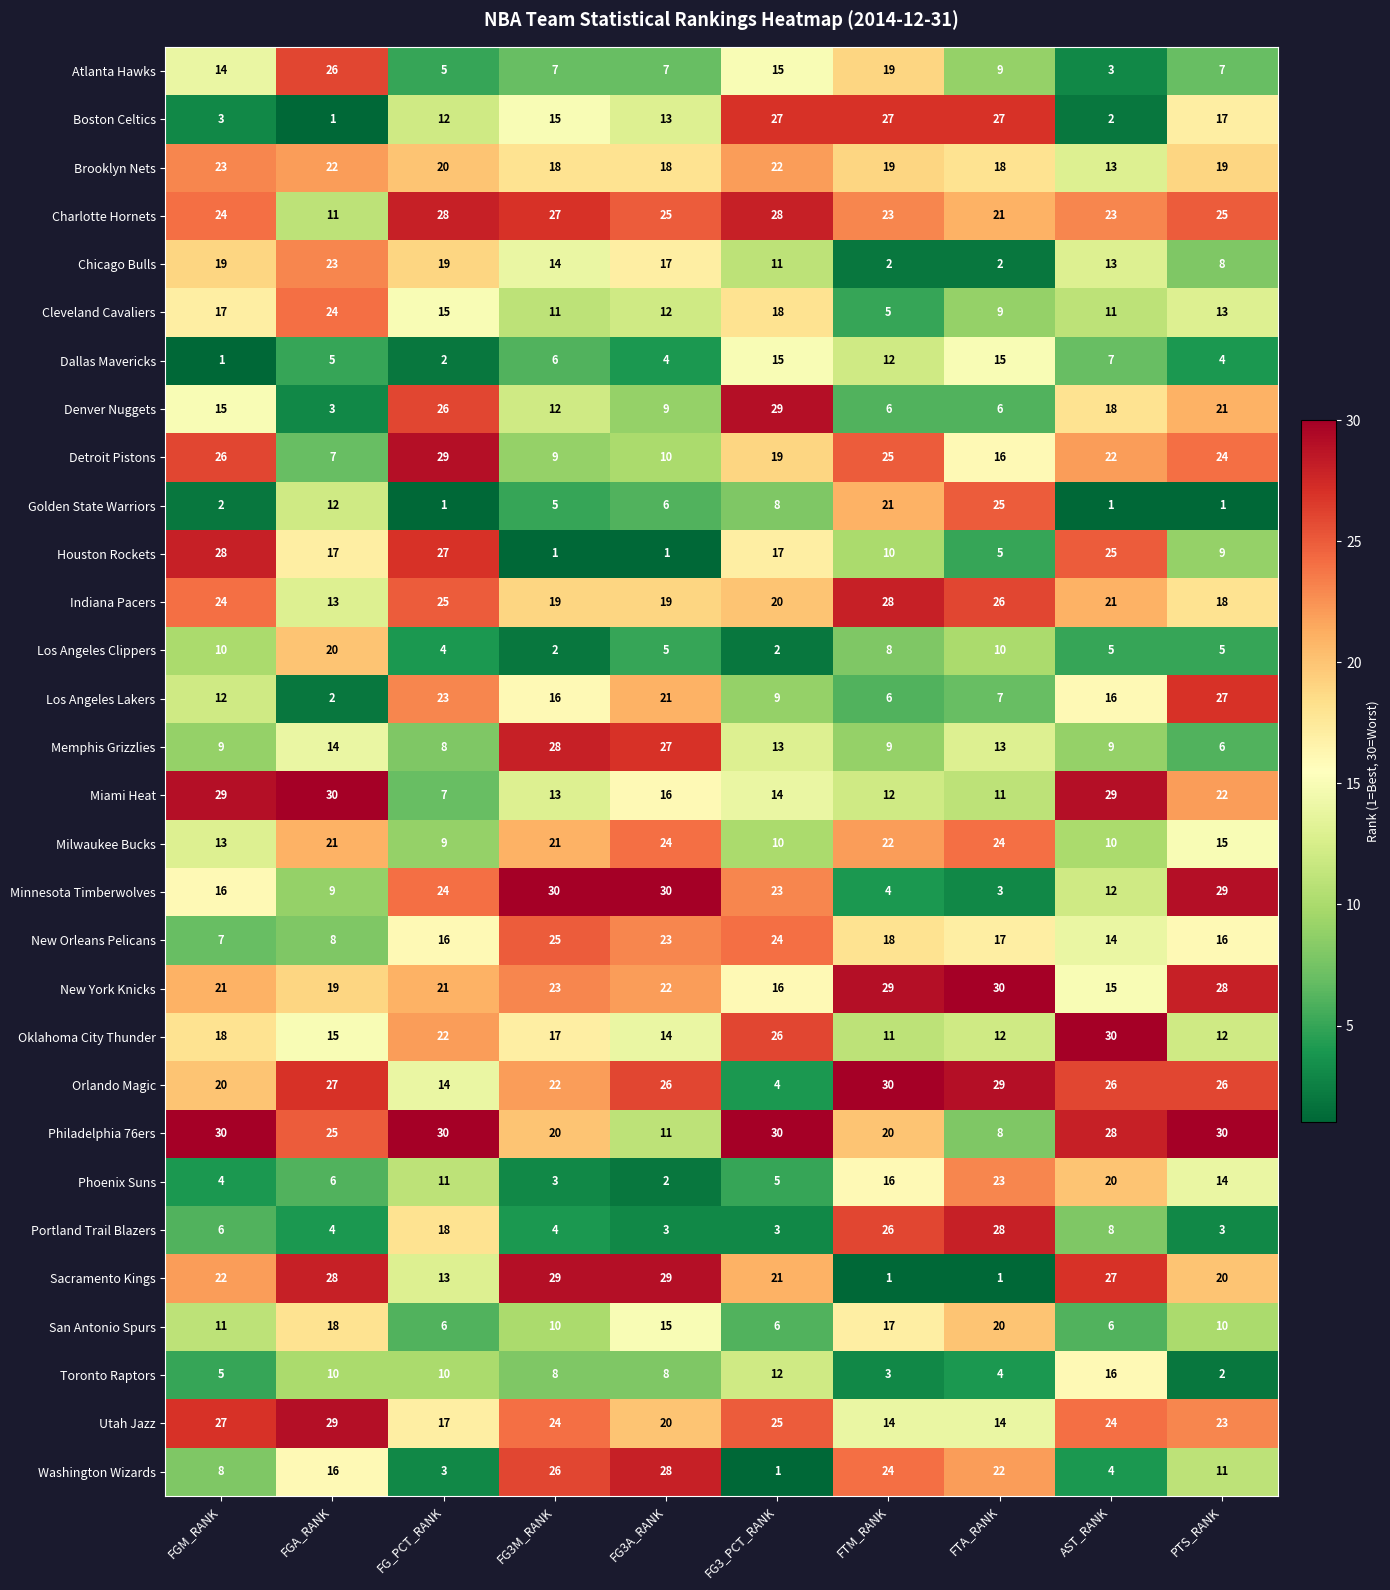

Read the New Orleans Pelicans value at AST_RANK, to the nearest 5.

15